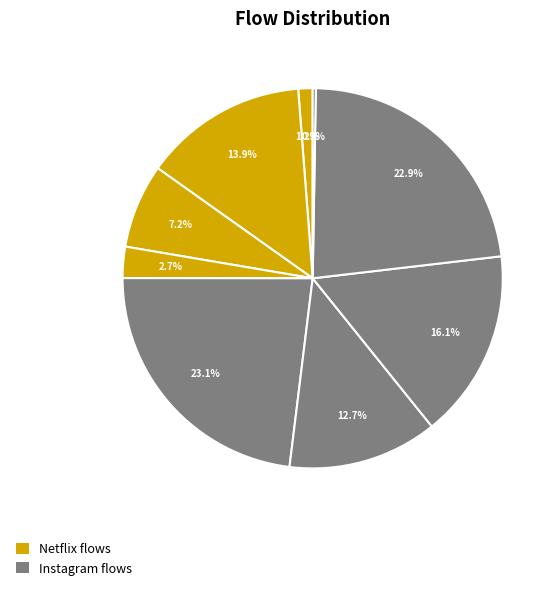

Is there any slice that represents more than half of the pie?

No